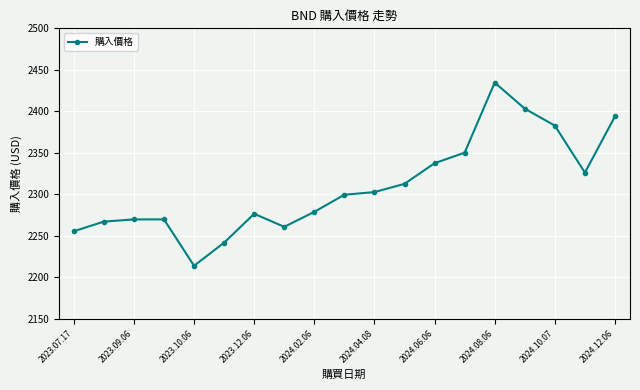

What is the sum of all values?

43876.3